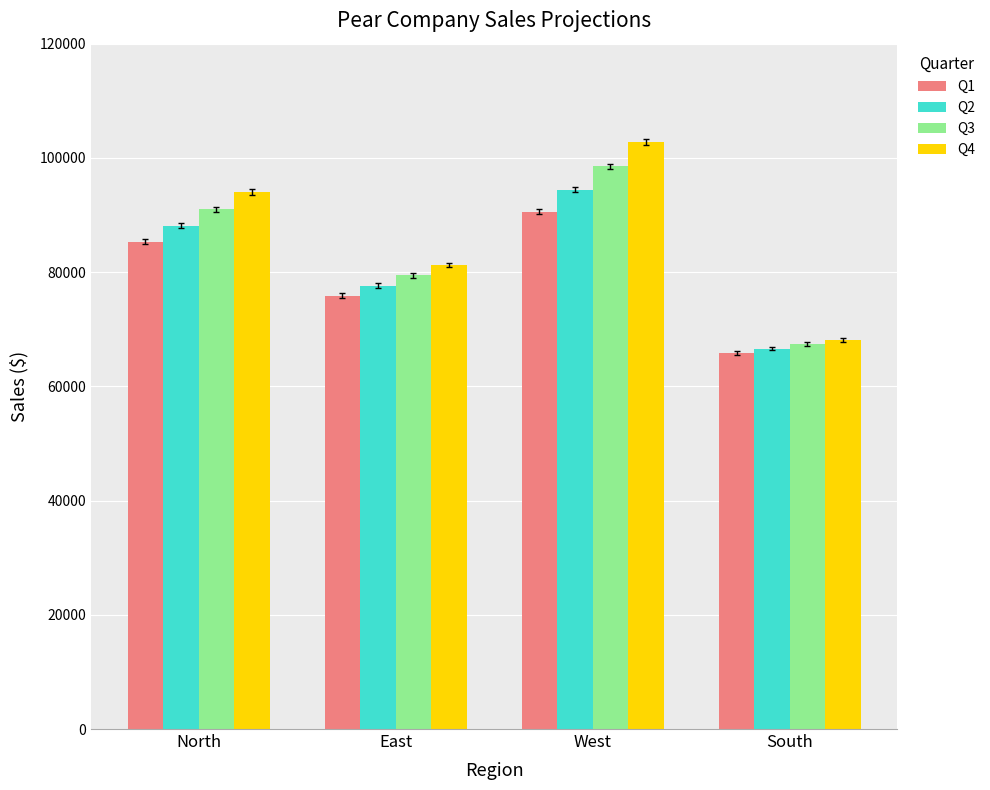

What is the difference between the maximum and second lowest values in the Q3 series?

19102.3